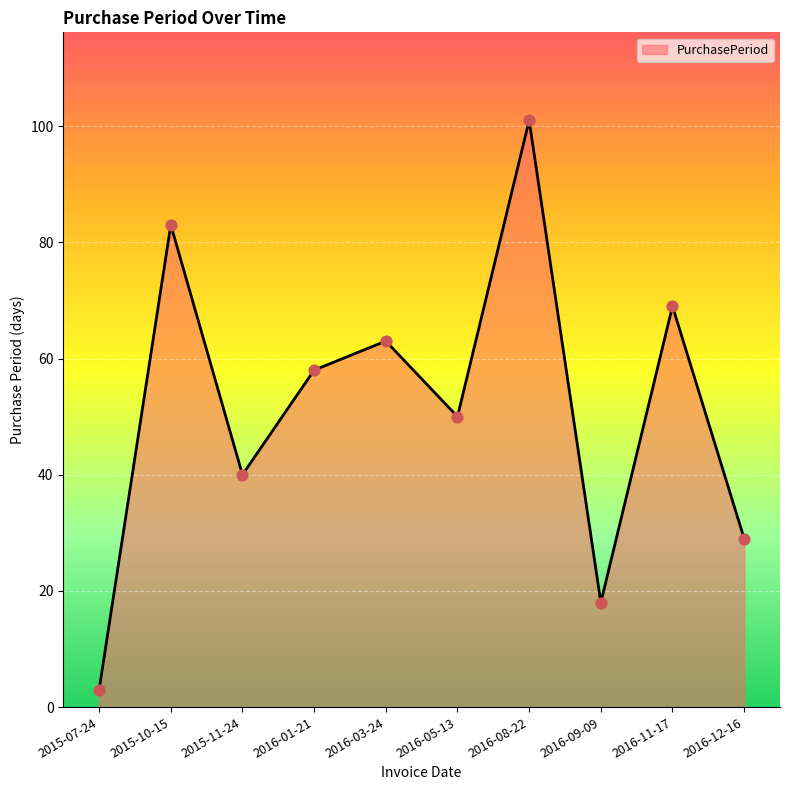

What is the ratio of the value at 2015-10-15 to the value at 2016-11-17?

1.2